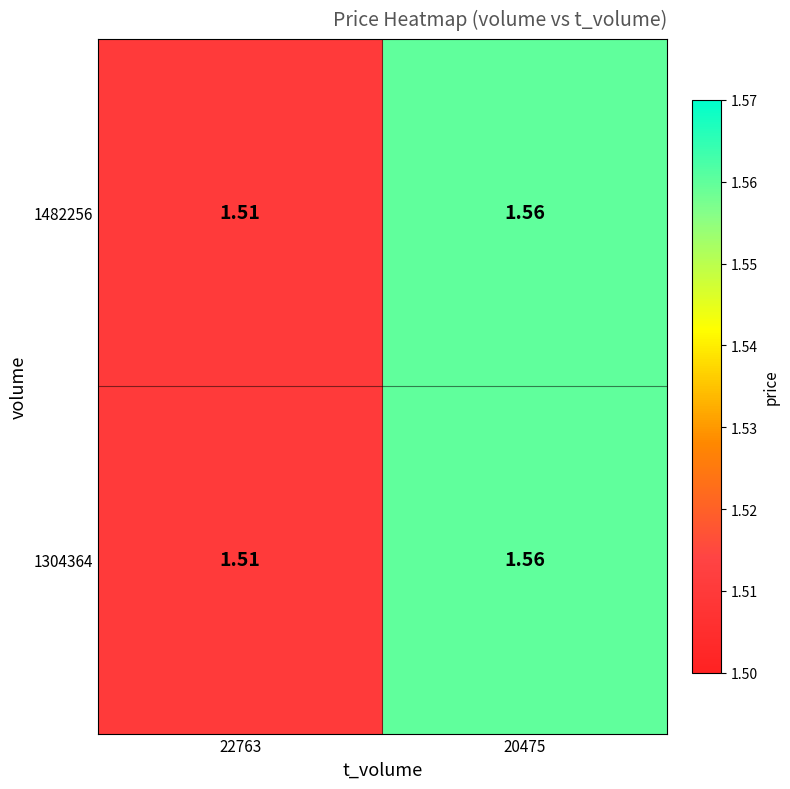

Which series has the widest spread of values?

1482256